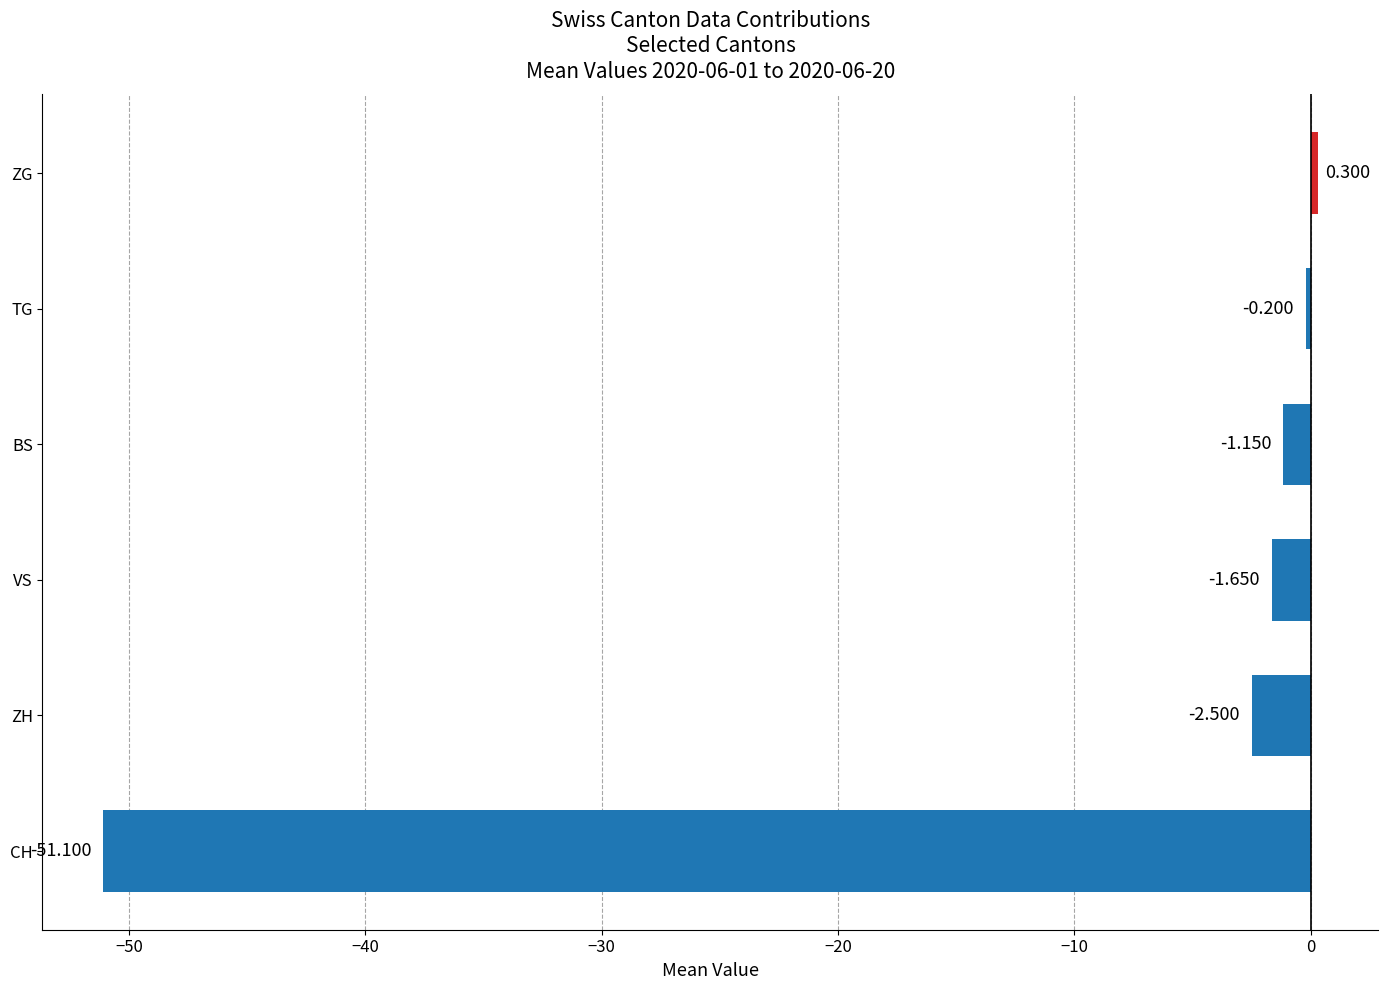

At which category does the chart reach its minimum across all series?

CH